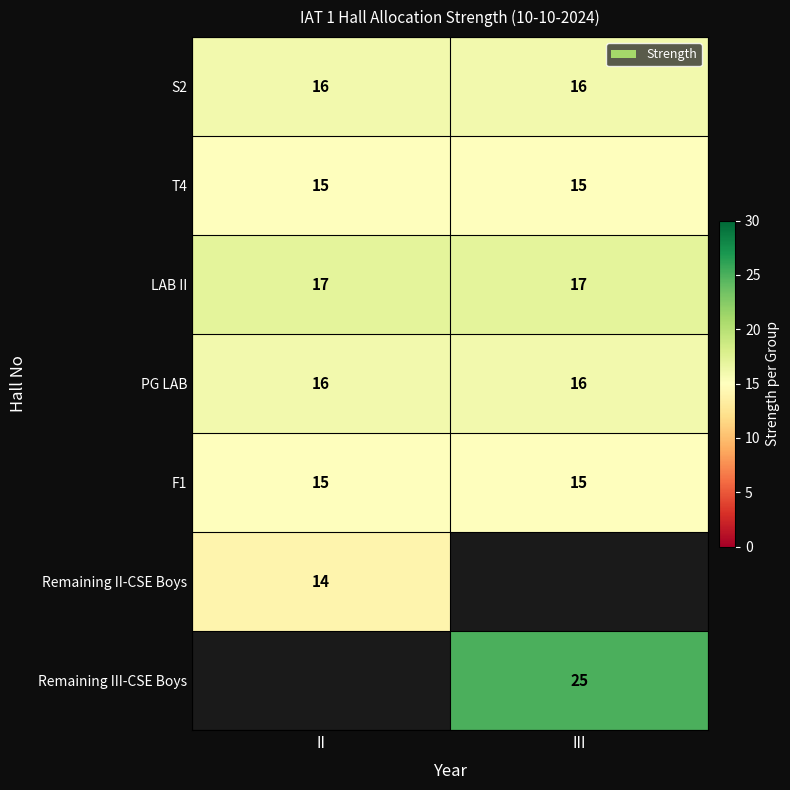

Between III and II, which is larger?

III